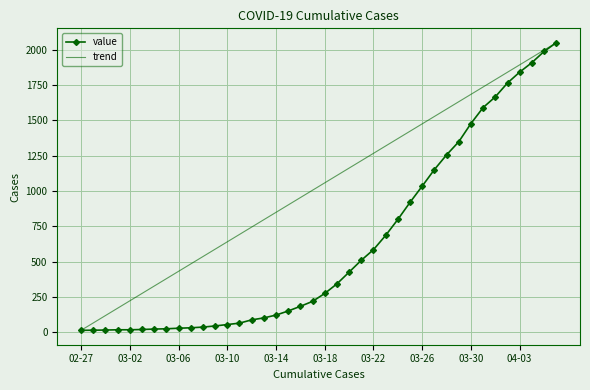

Reading left to right, list all the values displayed in this chart.

13	14	15	17	17	19	22	24	28	31	36	44	54	64	87	101	121	150	183	218	274	342	425	509	584	685	798	919	1034	1151	1255	1348	1477	1590	1666	1764	1841	1908	1987	2049